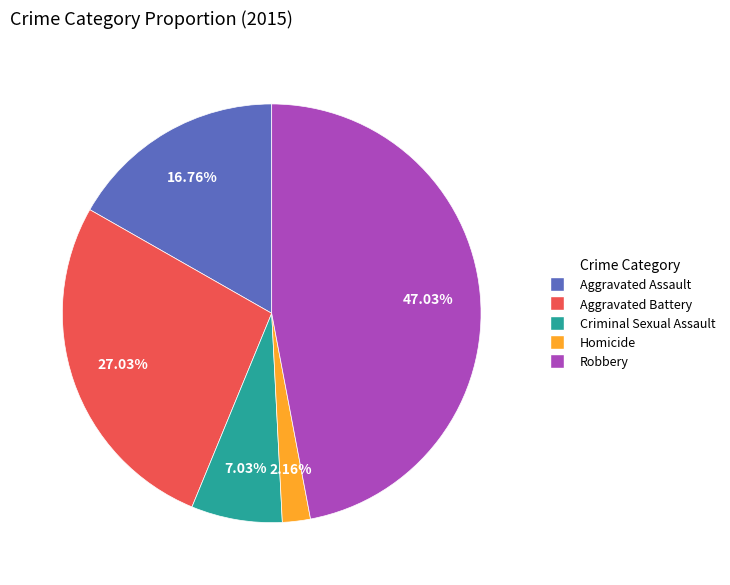

Is it true that Criminal Sexual Assault is 17% of the pie?

False